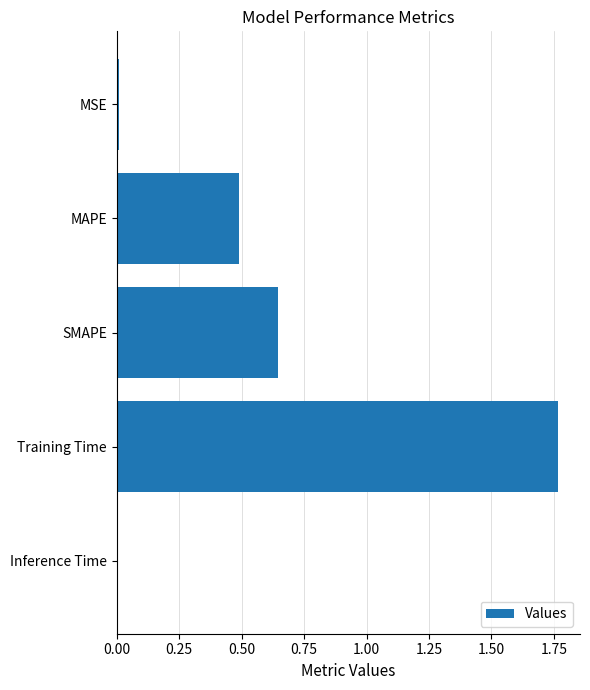

Which label corresponds to the largest value in the chart?

Training Time